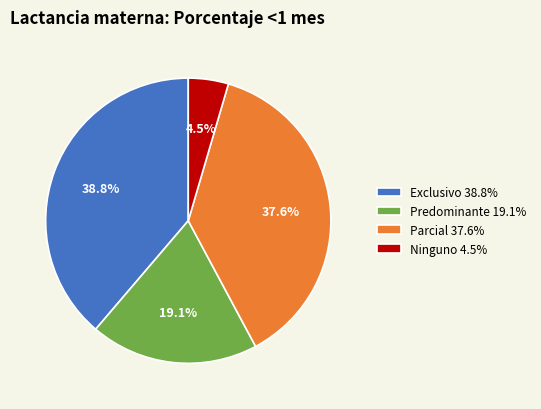

To the nearest percent, what is the combined percentage of Predominante and Ninguno?

24%